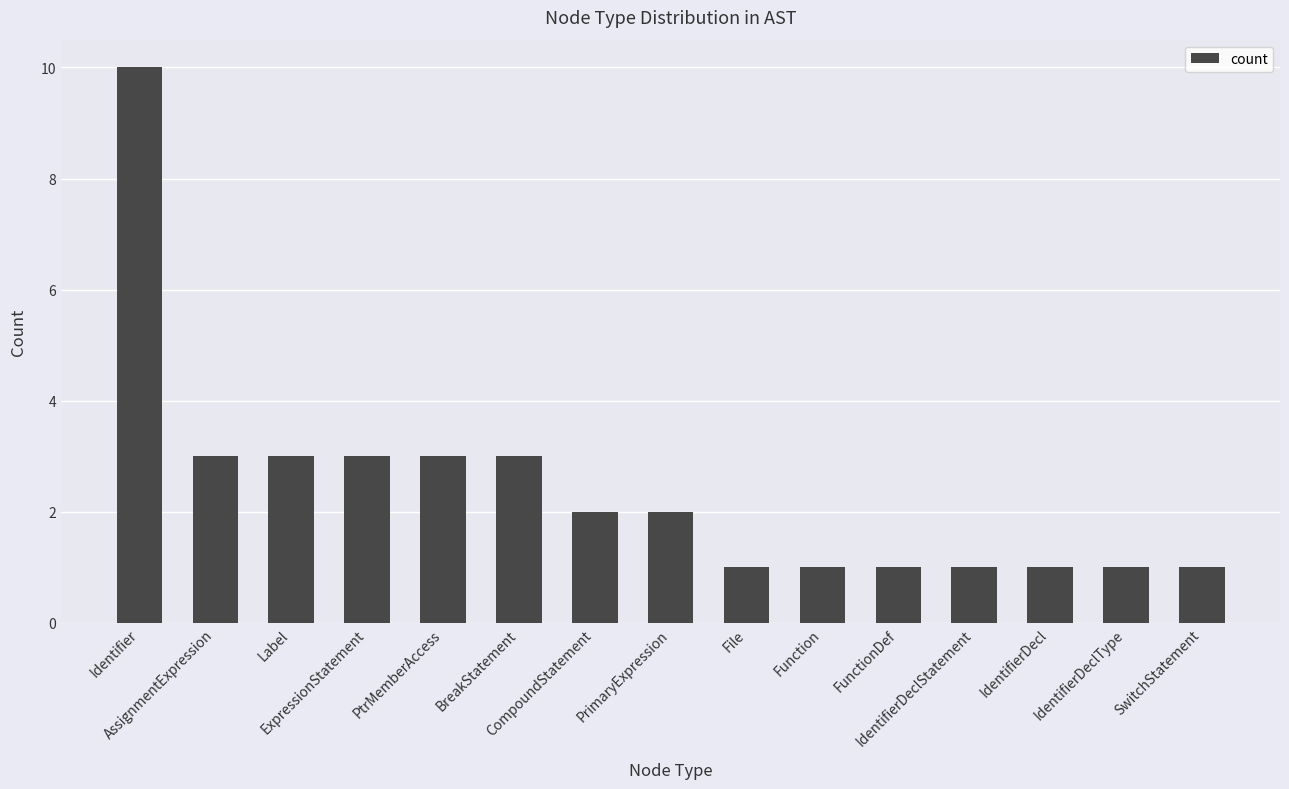

Count the values in the range 1 to 3.

14